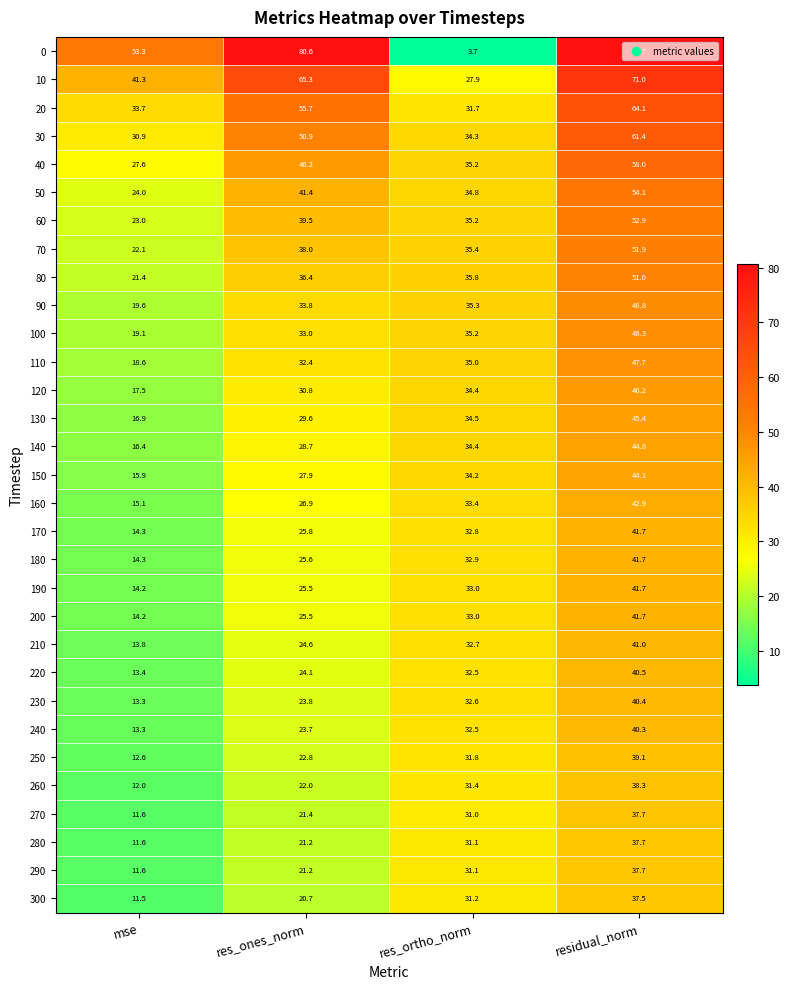

Between res_ones_norm and res_ortho_norm, which series saw the biggest shift?

0